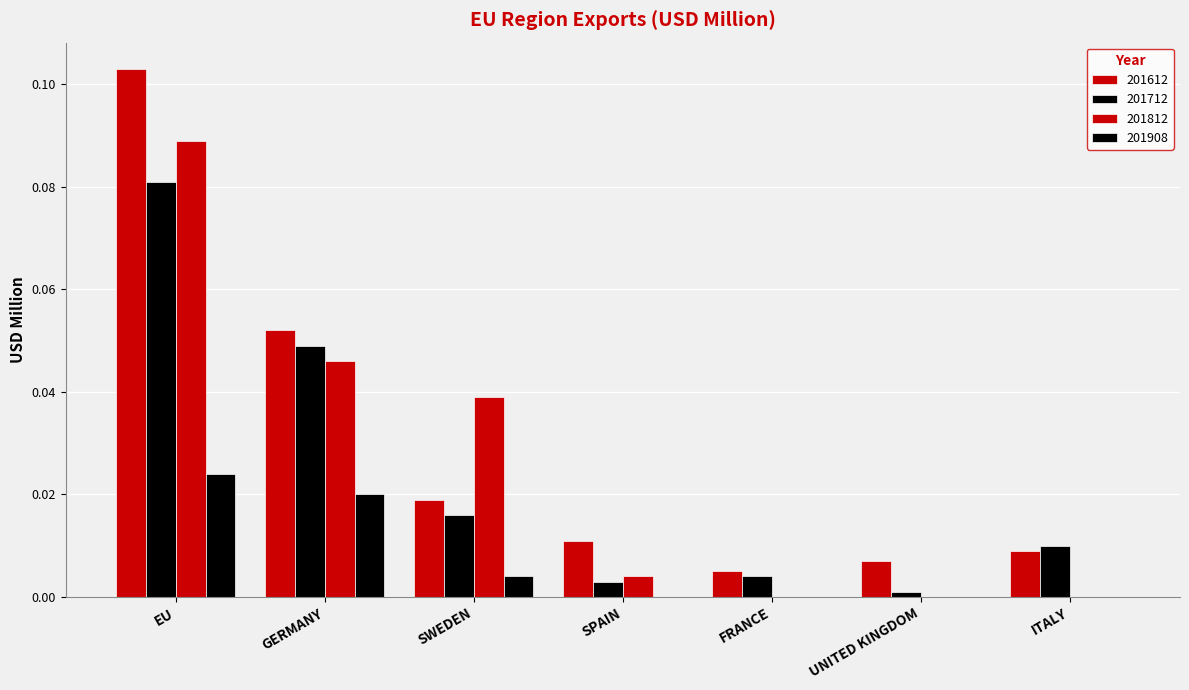

At which category does the chart reach its minimum across all series?

FRANCE